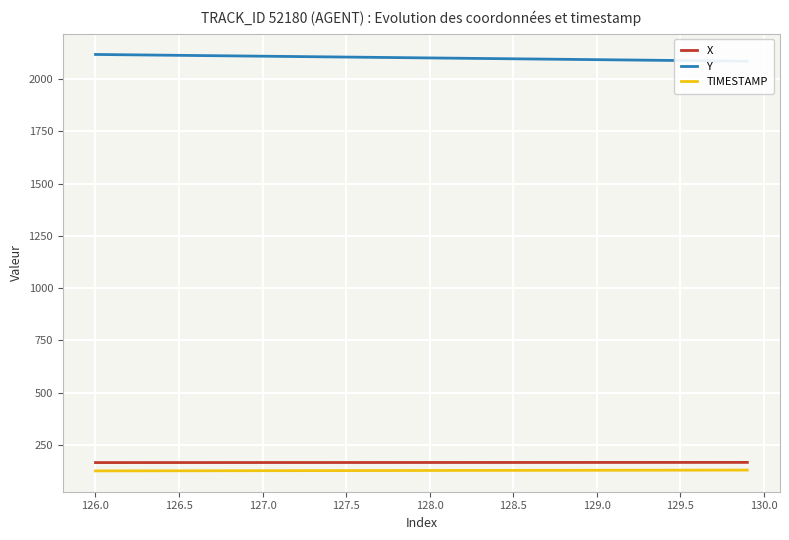

What is the total value across all series at 129.5?

2403.4